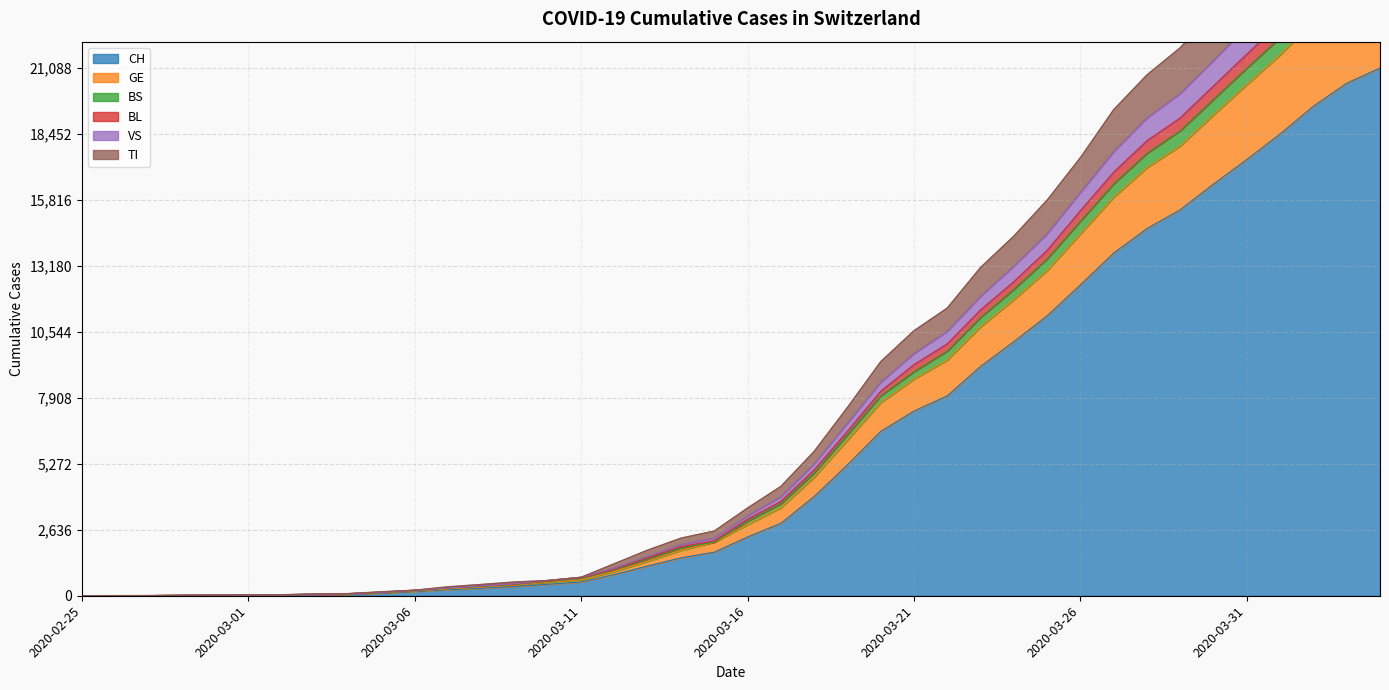

Which label corresponds to the smallest value in the chart?

2020-02-25